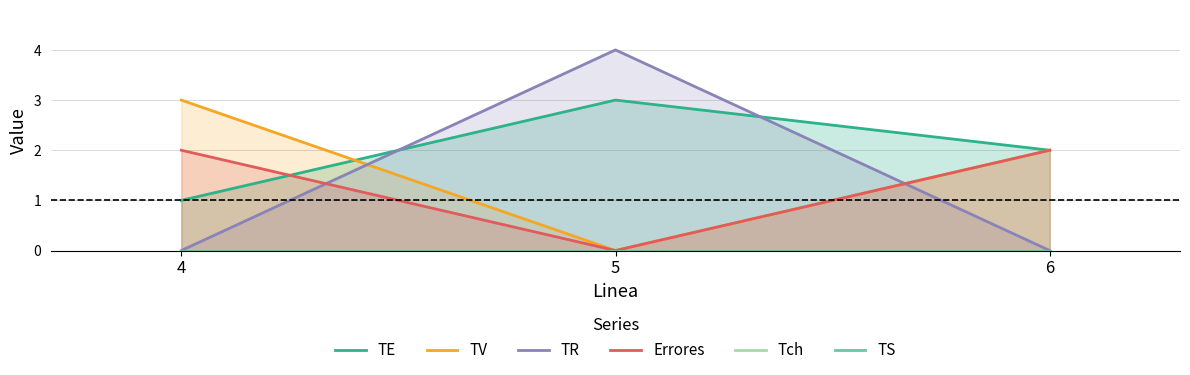

Where is TE nearest to the value 2?

6